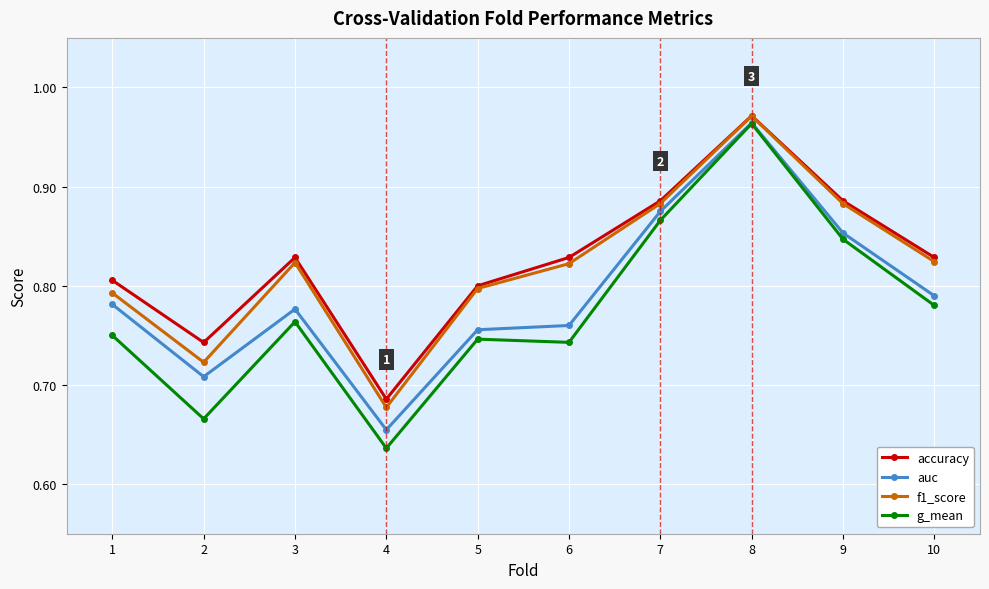

The value of f1_score at 3 is 1.4. True or false?

False